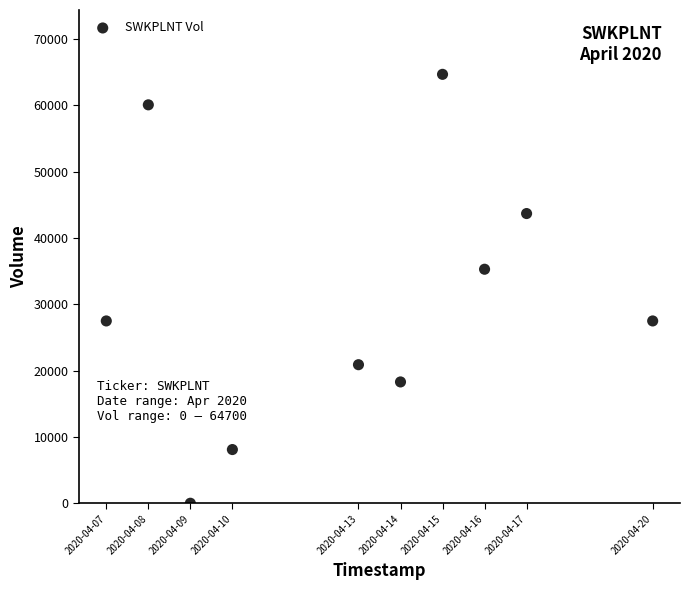

What Y value in the scatter plot is closest to 32350?

35300